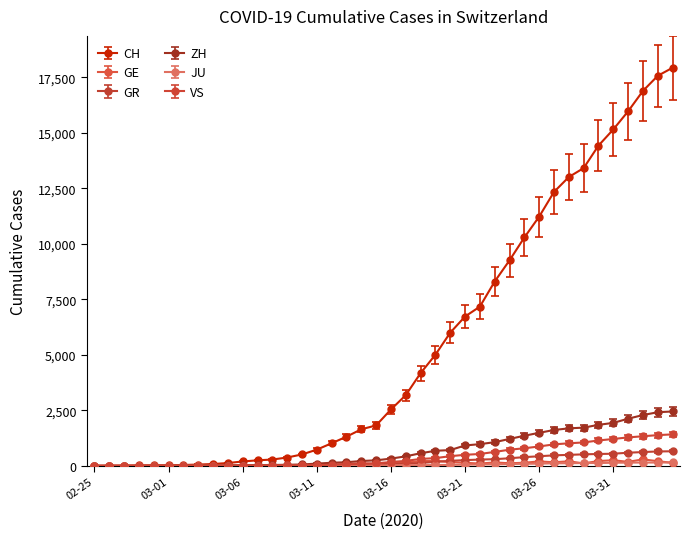

Is this an area chart (filled region under the line)?

No